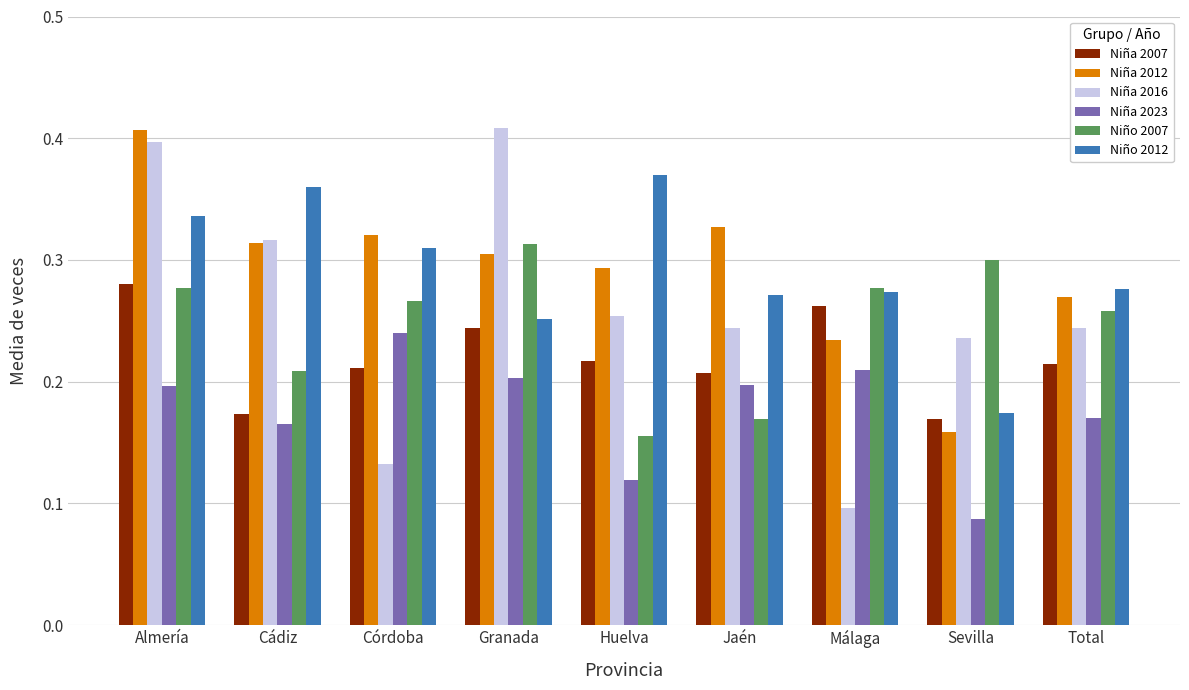

What is the label of the 7th bar from the right?

Córdoba